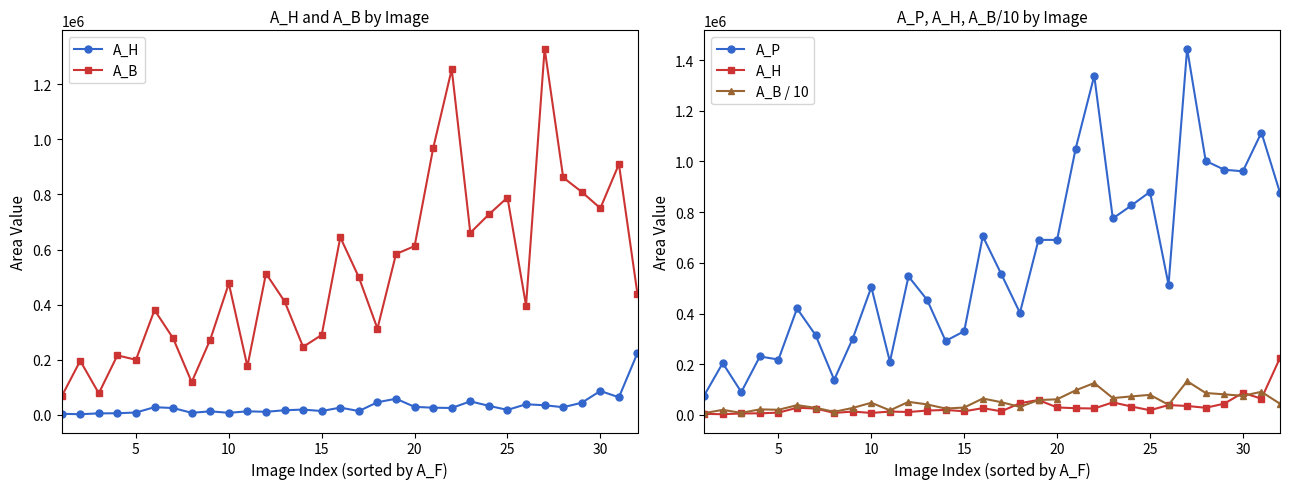

Is the value of A_B / 10 at 11 greater than the value of A_H at 5?

Yes